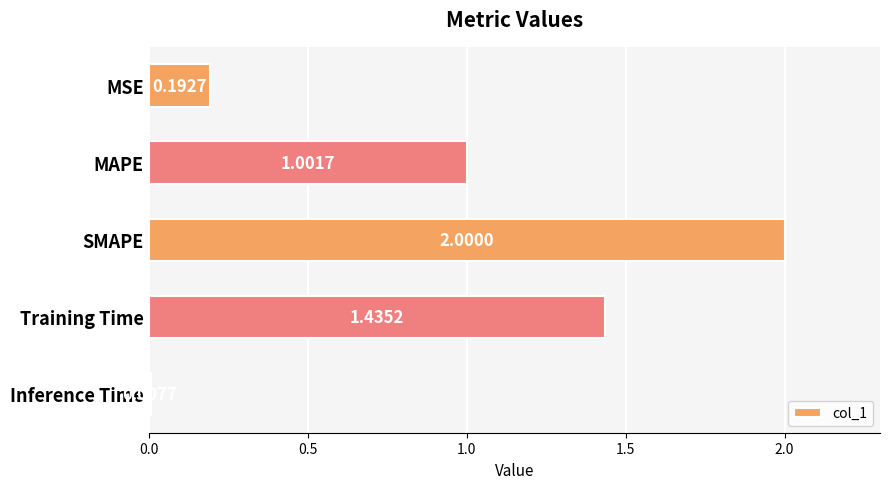

Rank the categories by value from lowest to highest.

Inference Time, MSE, MAPE, Training Time, SMAPE